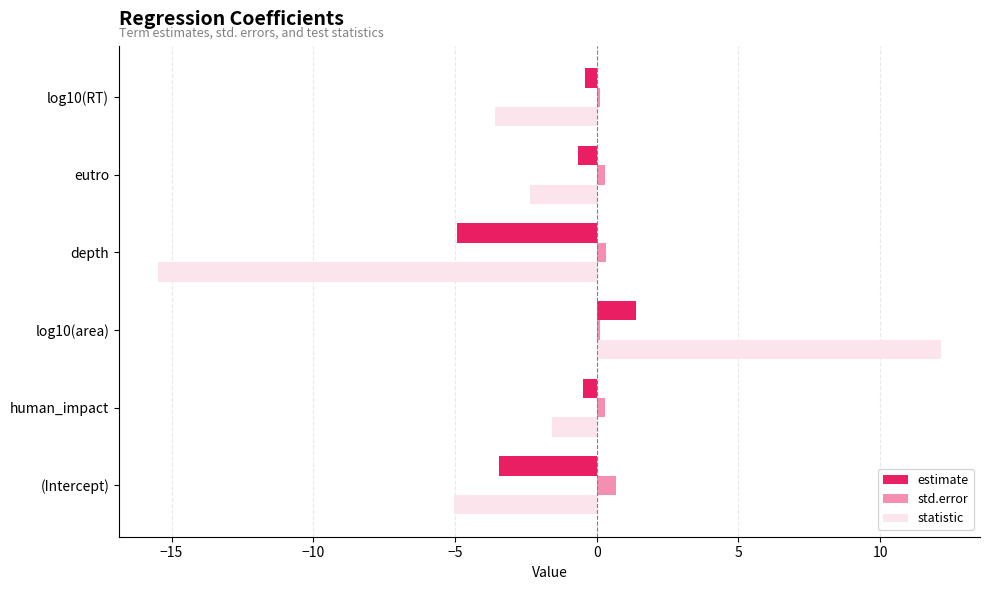

Which series changed the most between log10(area) and depth?

statistic